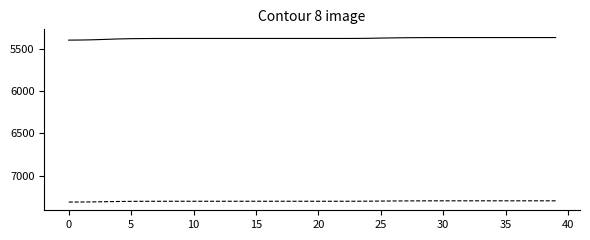

What is the greatest value displayed?

7315.7